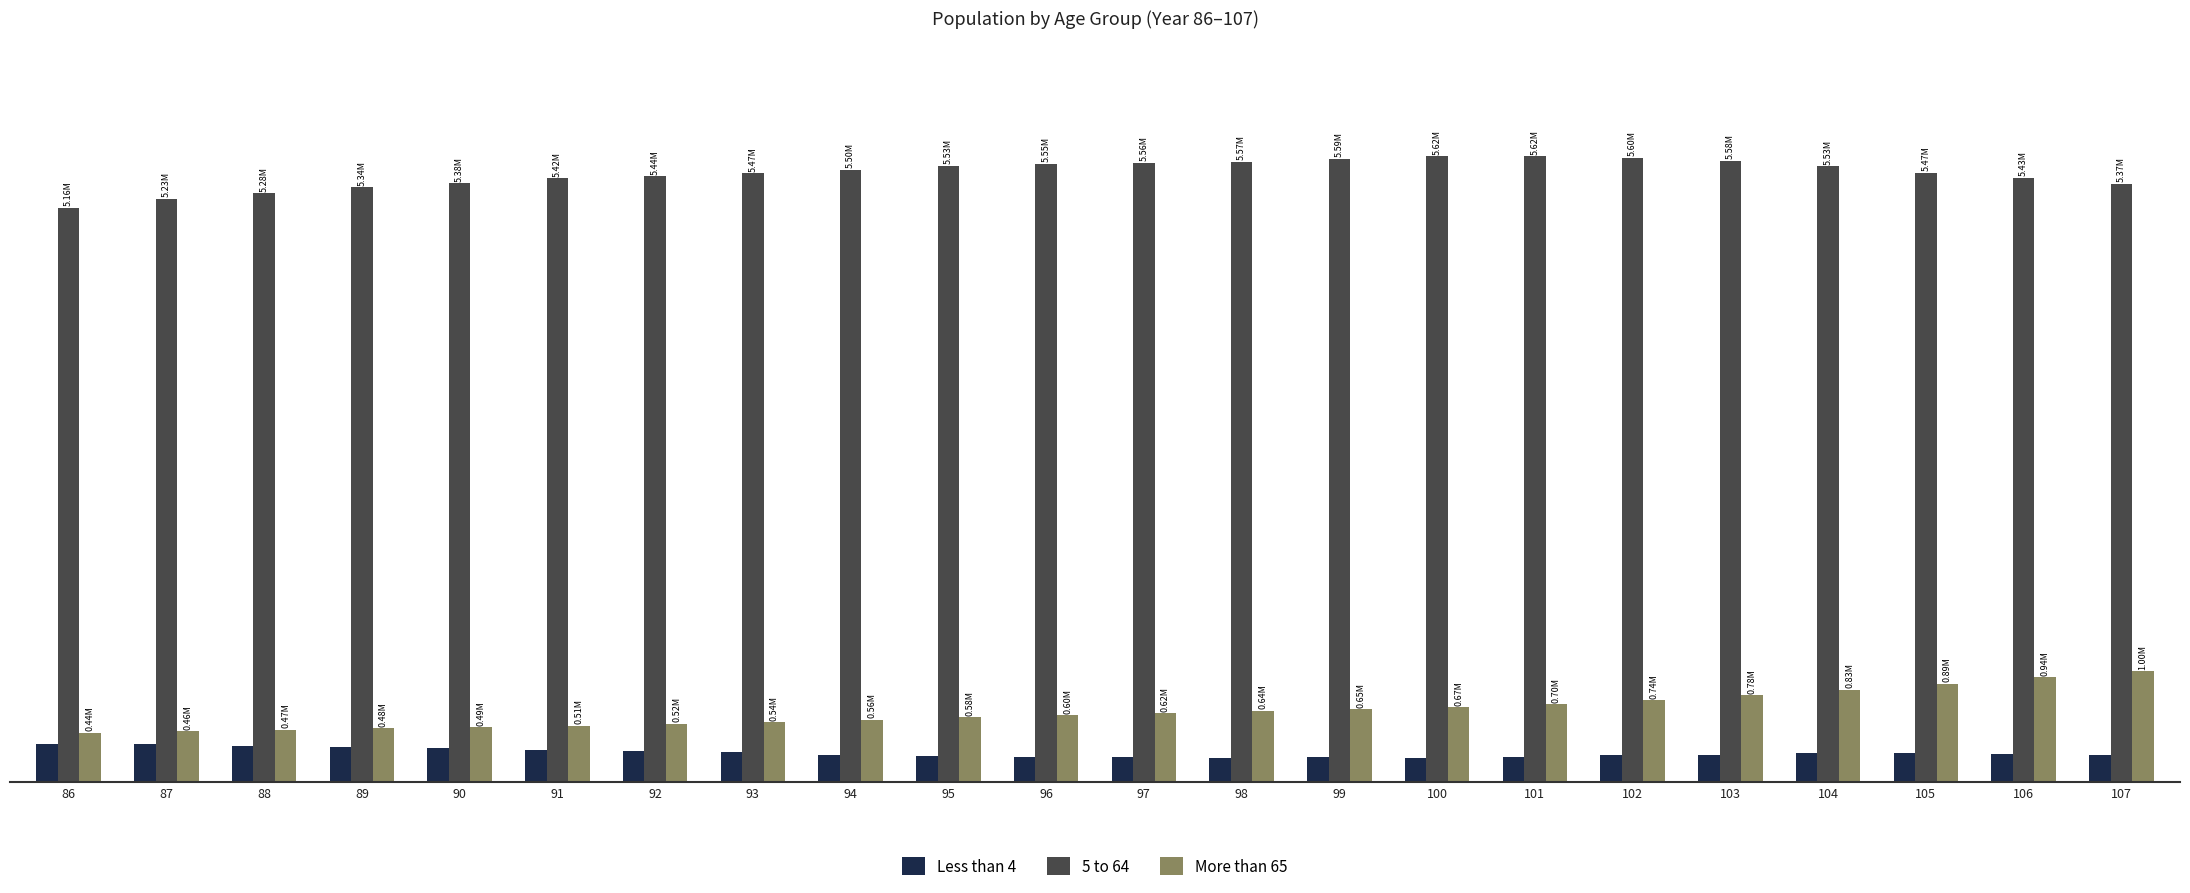

Which category has the lowest value across all series?

100